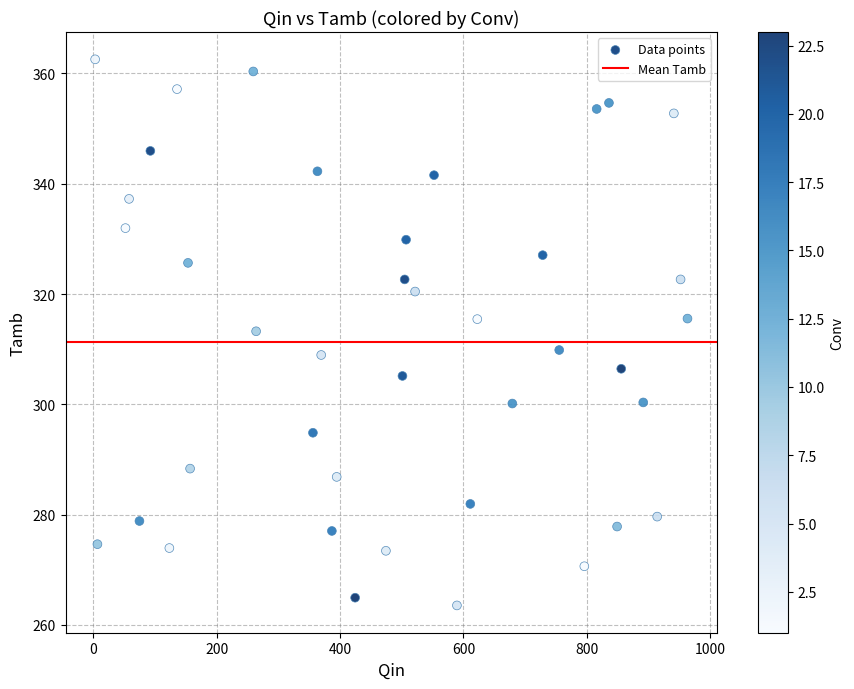

What is the range of Y values (max minus min)?

99.0